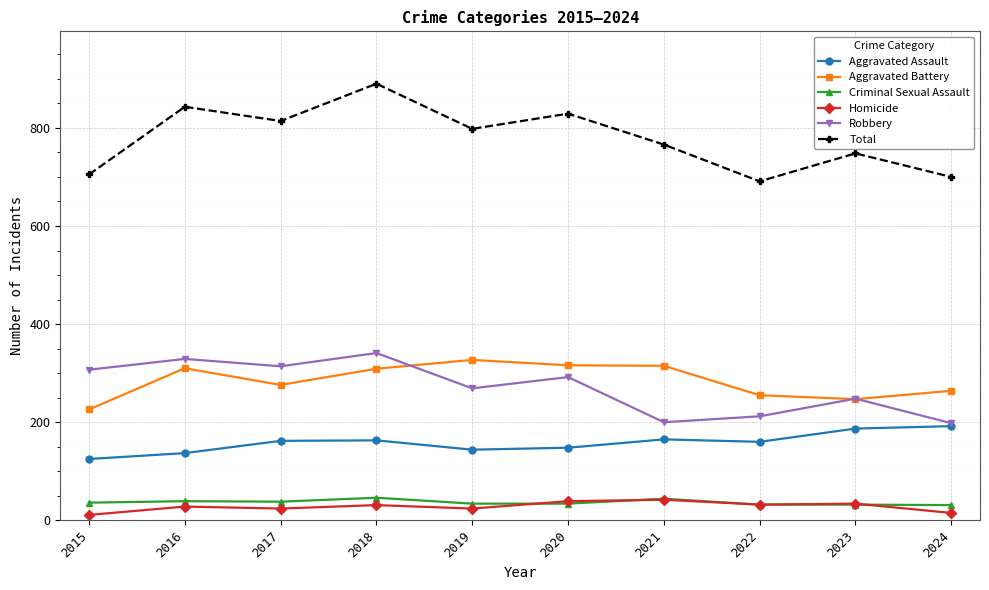

Where is the first local maximum for Total?

2016